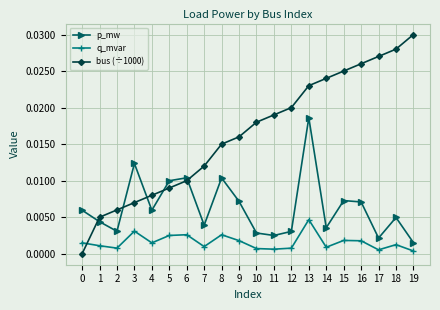

At 16, list the series in order from smallest to largest.

q_mvar, p_mw, bus (÷1000)